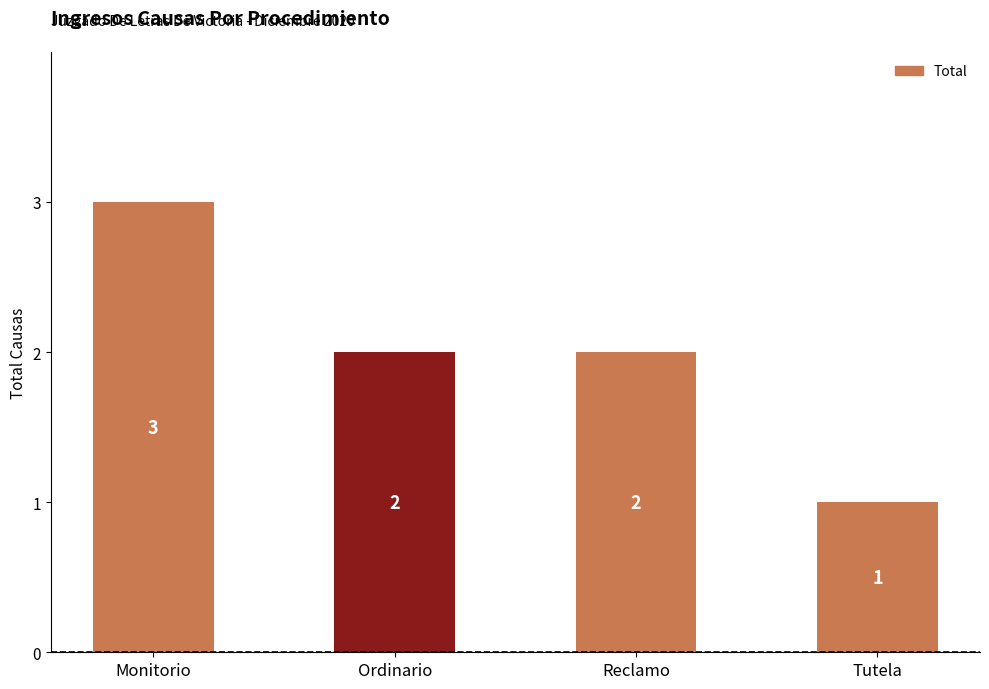

Reading left to right, transcribe all the data shown in this chart.

3	2	2	1